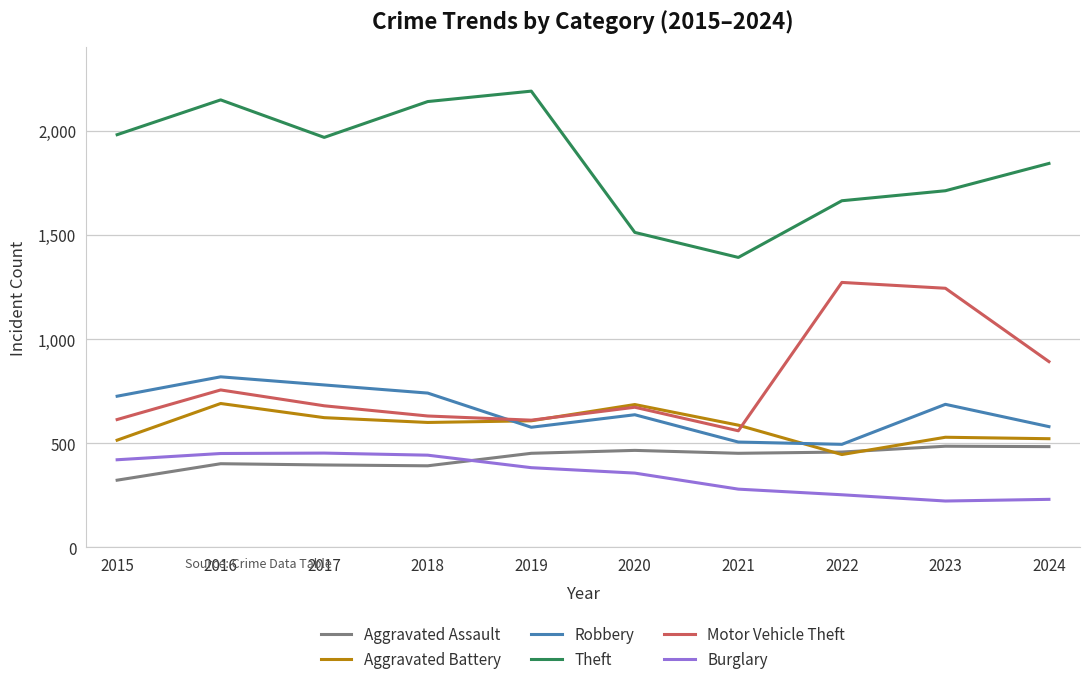

Which series has the largest total across all categories?

Theft